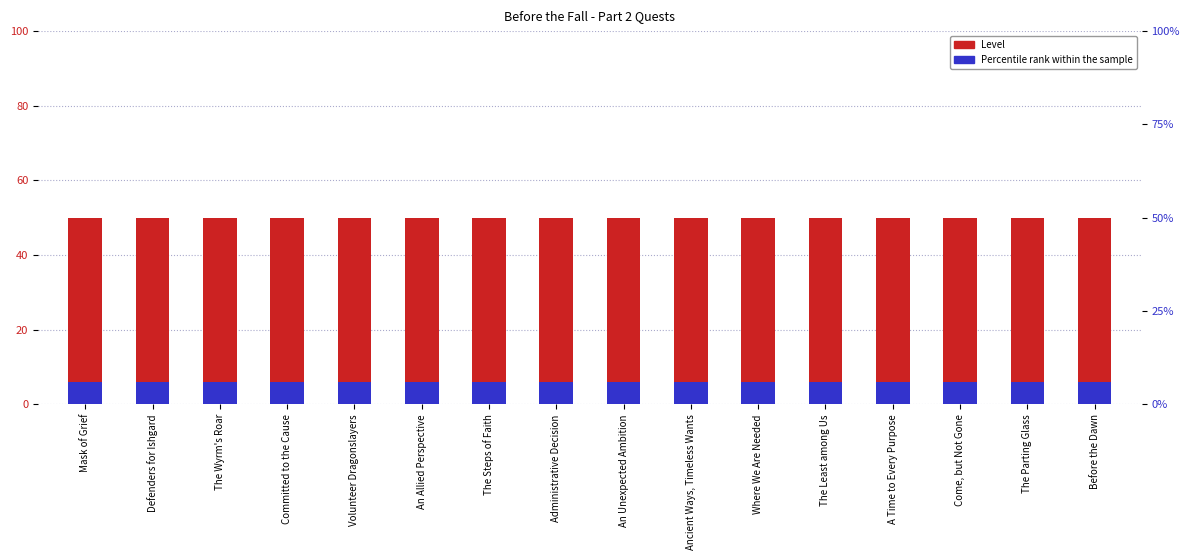

At which label is Percentile rank closest to 6?

Mask of Grief